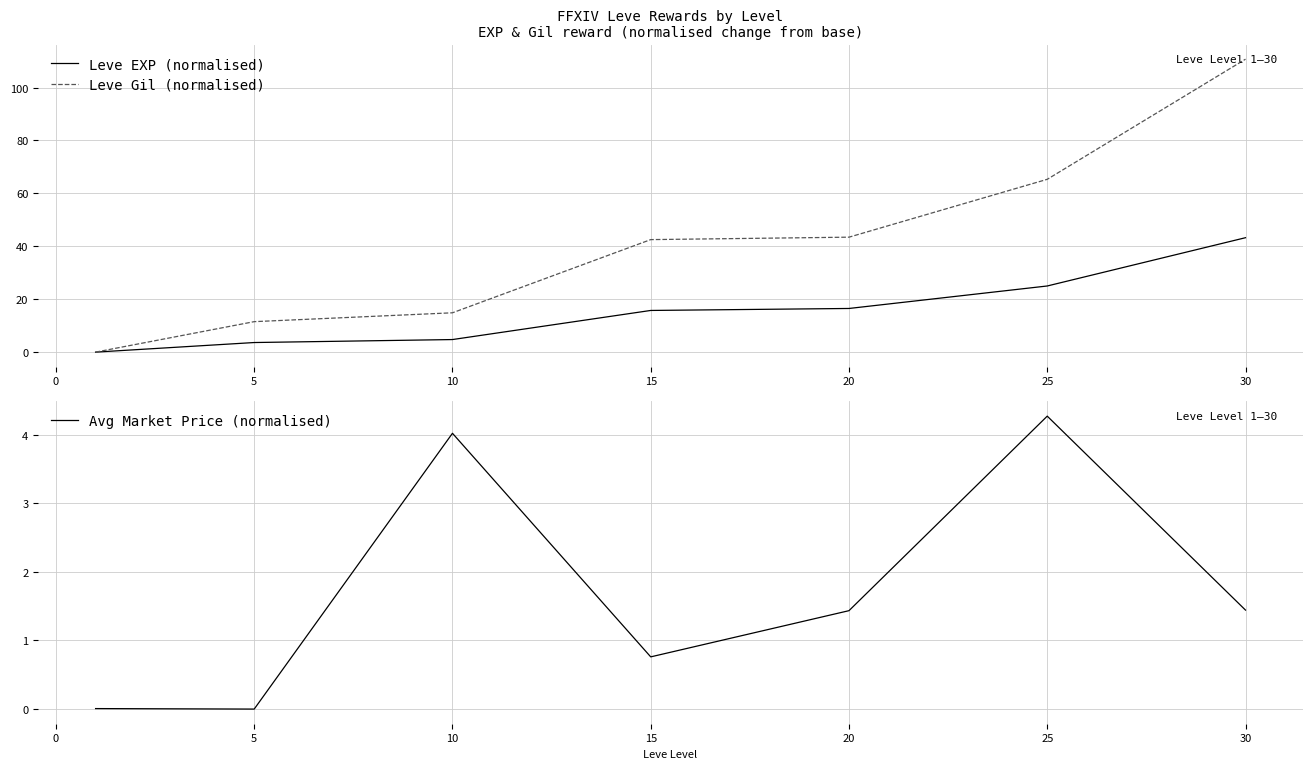

What is the average value of the Leve EXP (normalised) series?

15.6